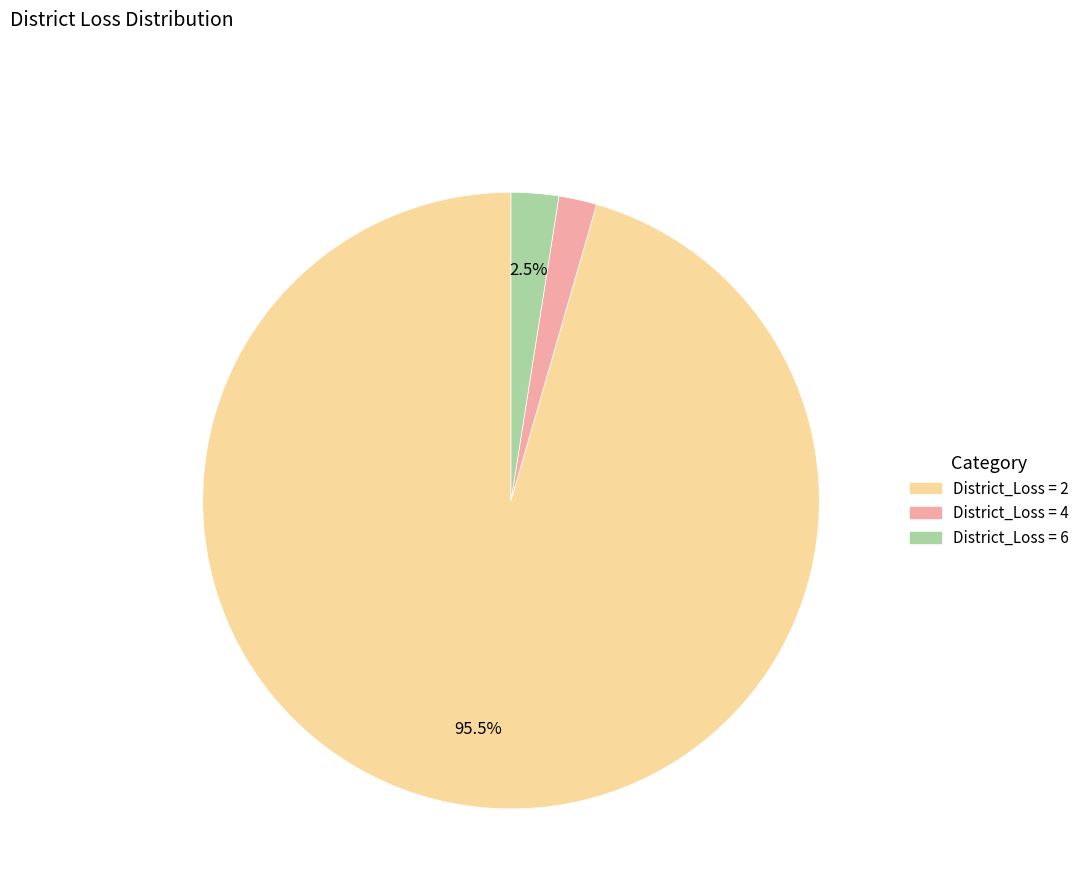

Does any single category account for the majority?

Yes